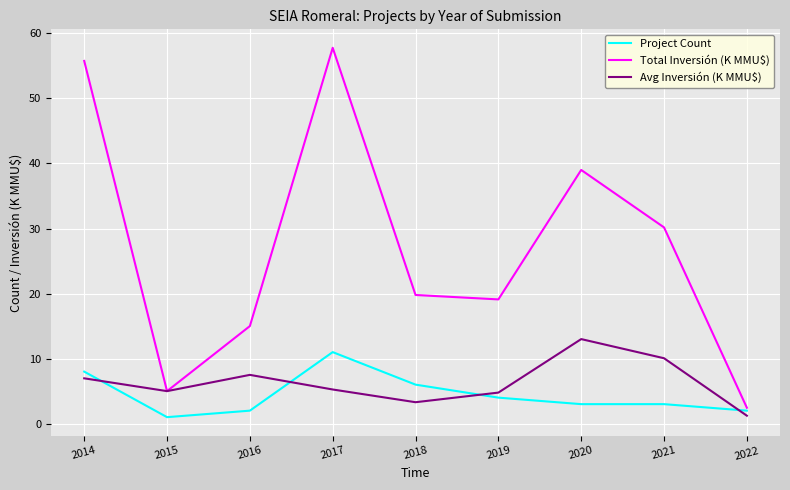

At which category is the sum across all series the highest?

2017